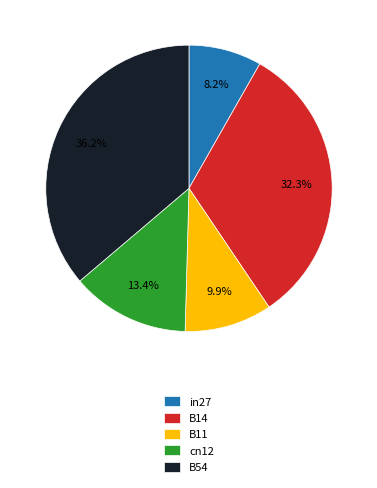

How many slices are in this pie chart?

5